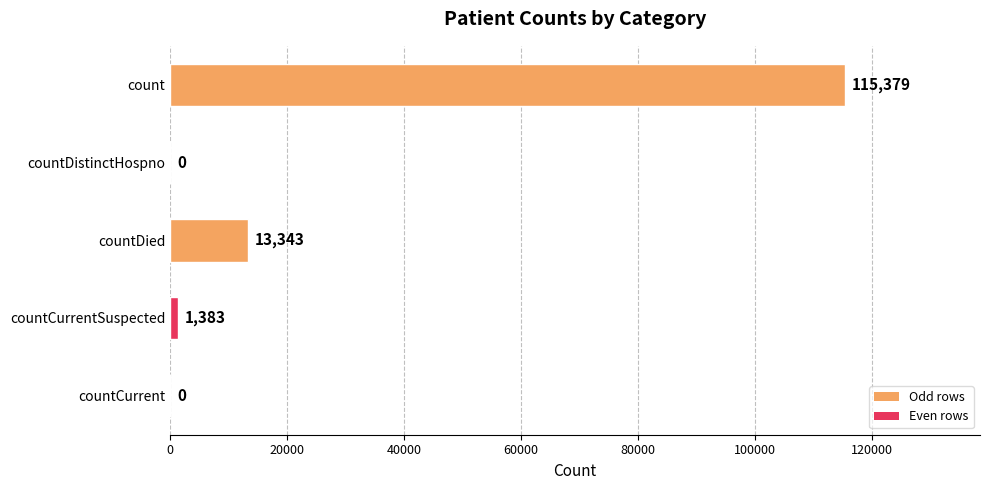

The value at count is 115379. True or false?

True